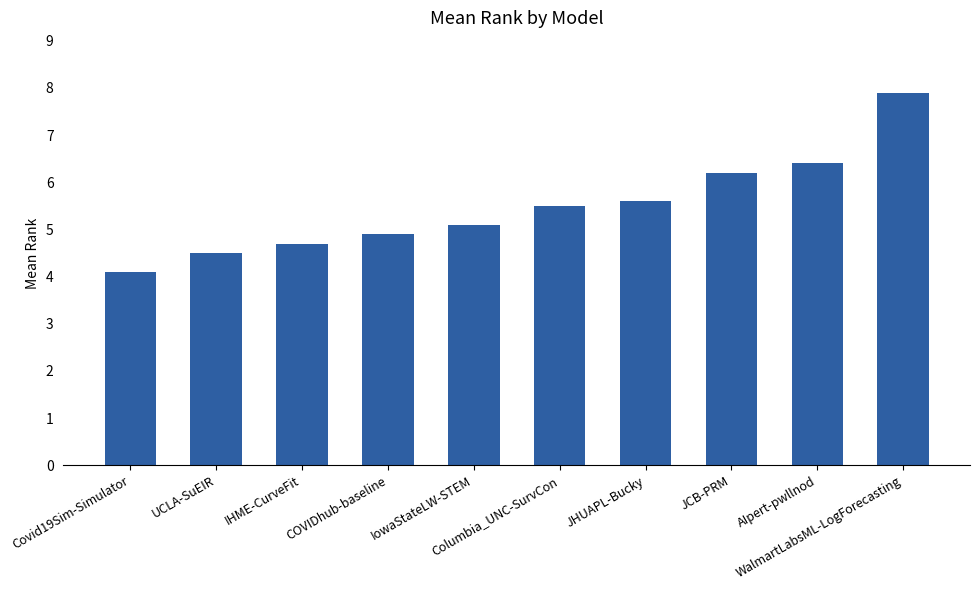

Does the chart contain stacked bars?

No